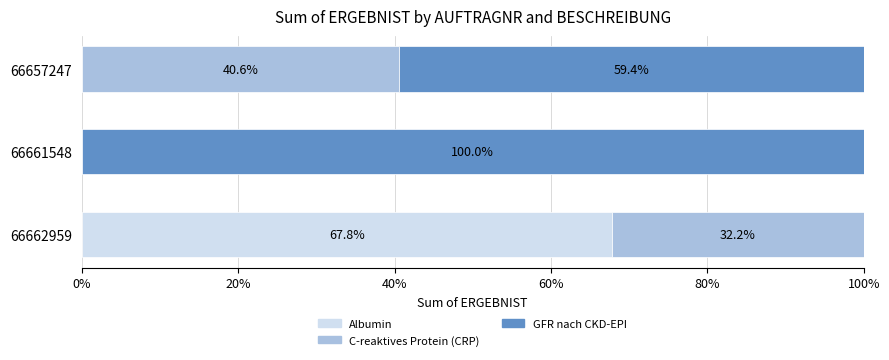

What is the highest value of the Albumin series?

67.8